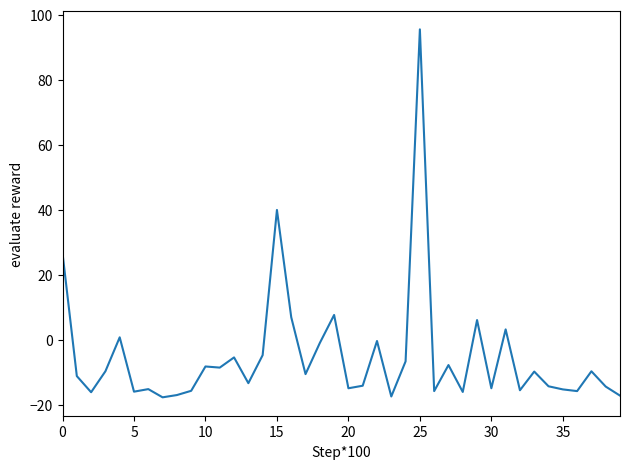

What is the difference between the maximum and minimum values?

113.1